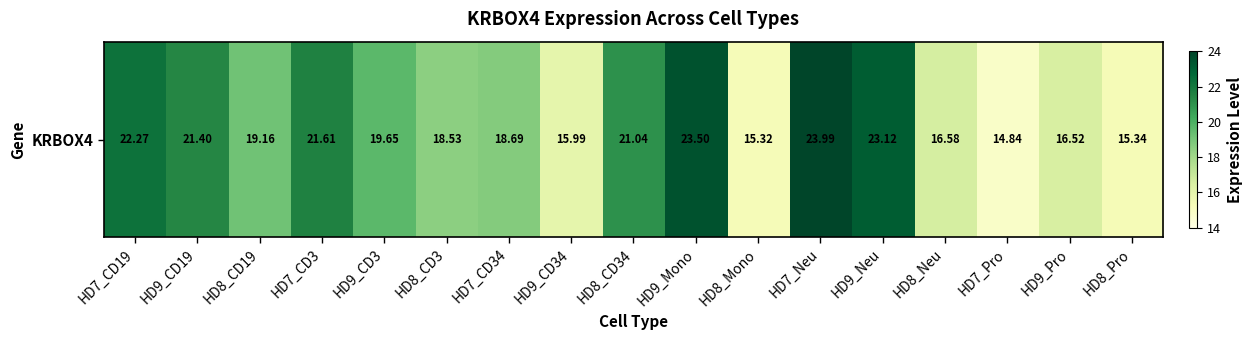

Approximately how many times larger is the value at HD9_CD19 compared to HD7_Neu?

0.9